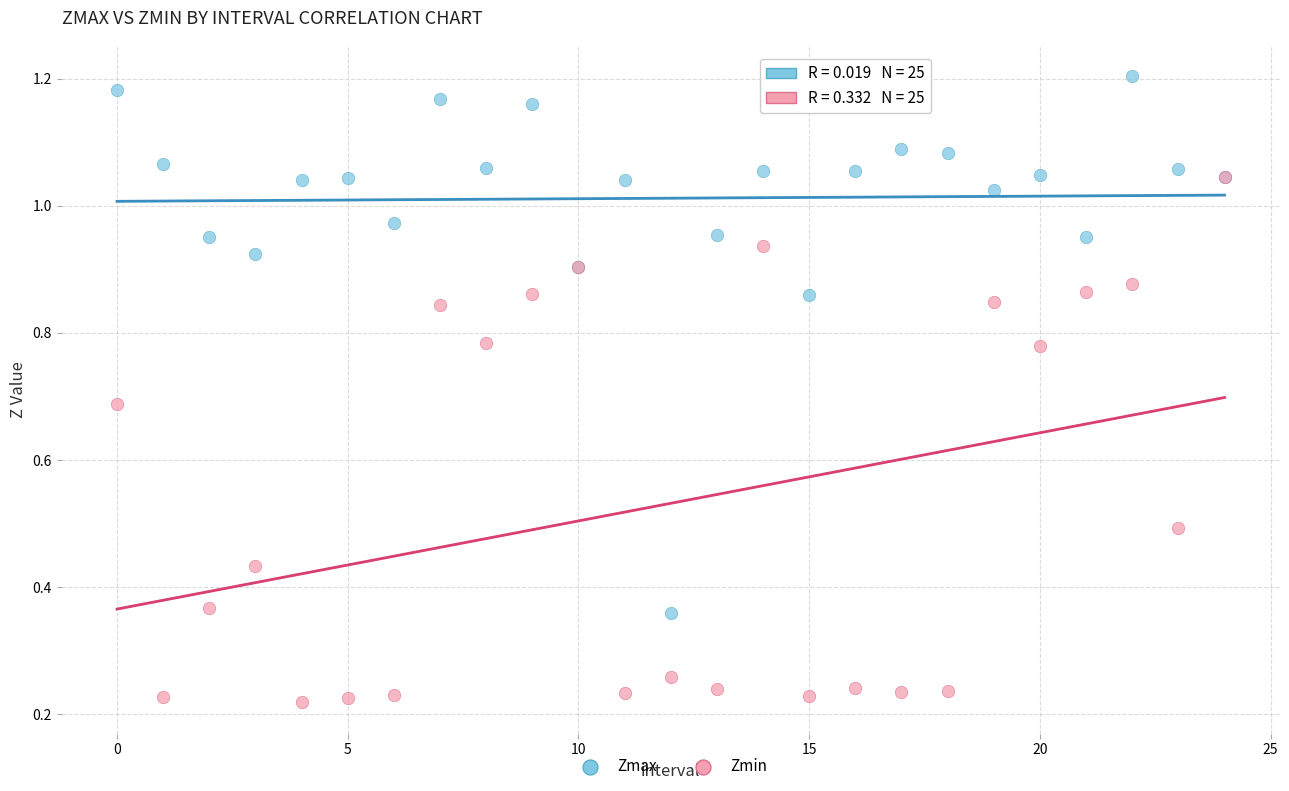

What are all the series names shown in the legend?

Zmax, Zmin